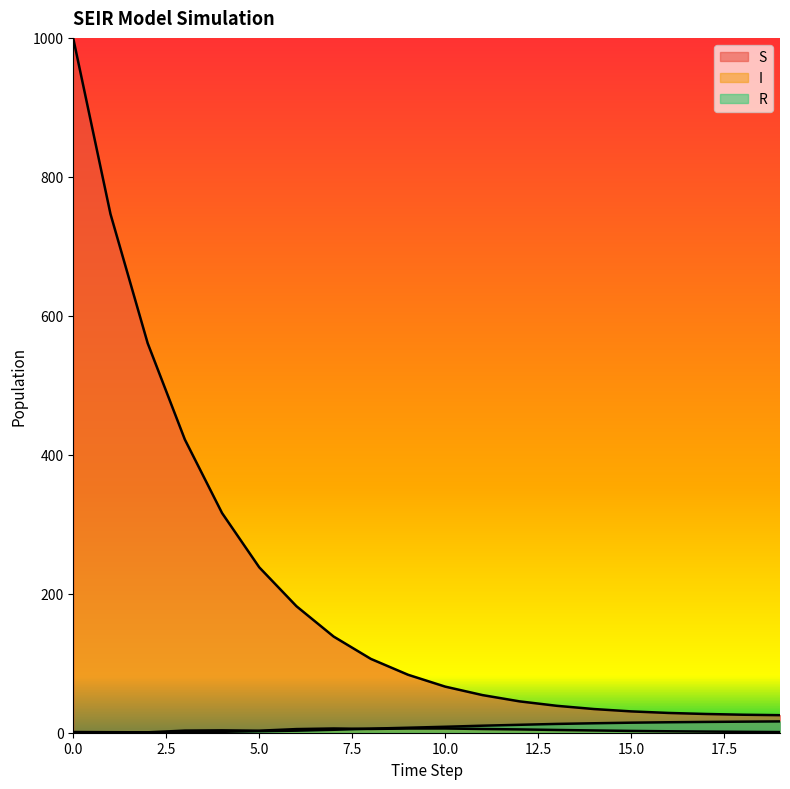

Between 3 and 17, which series saw the biggest shift?

S